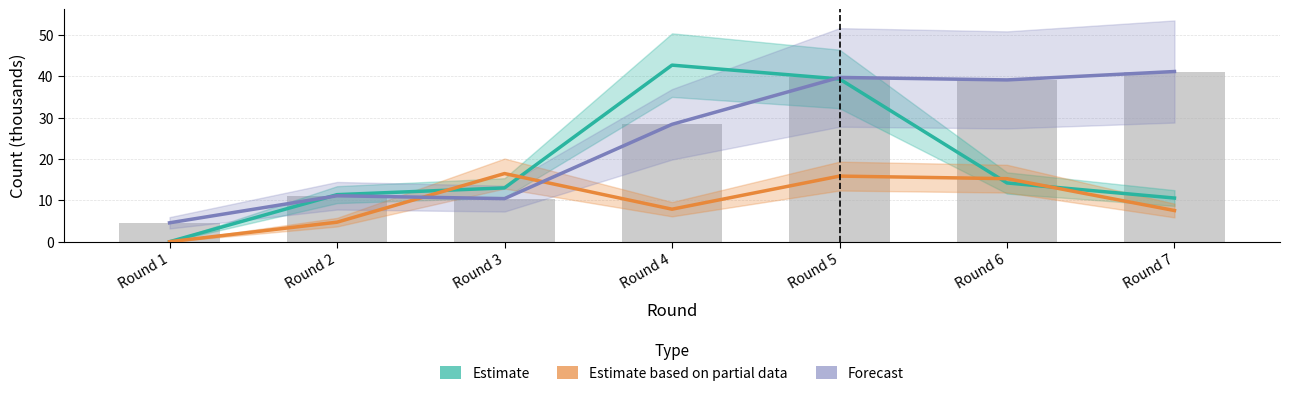

What is the average value of the Forecast (selected) series?

24.9